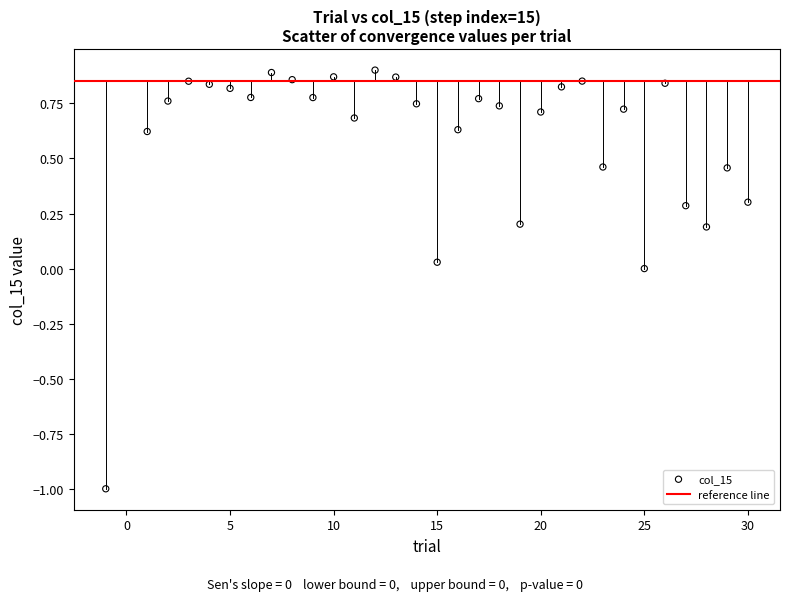

What is the range of X values (max minus min)?

31.0